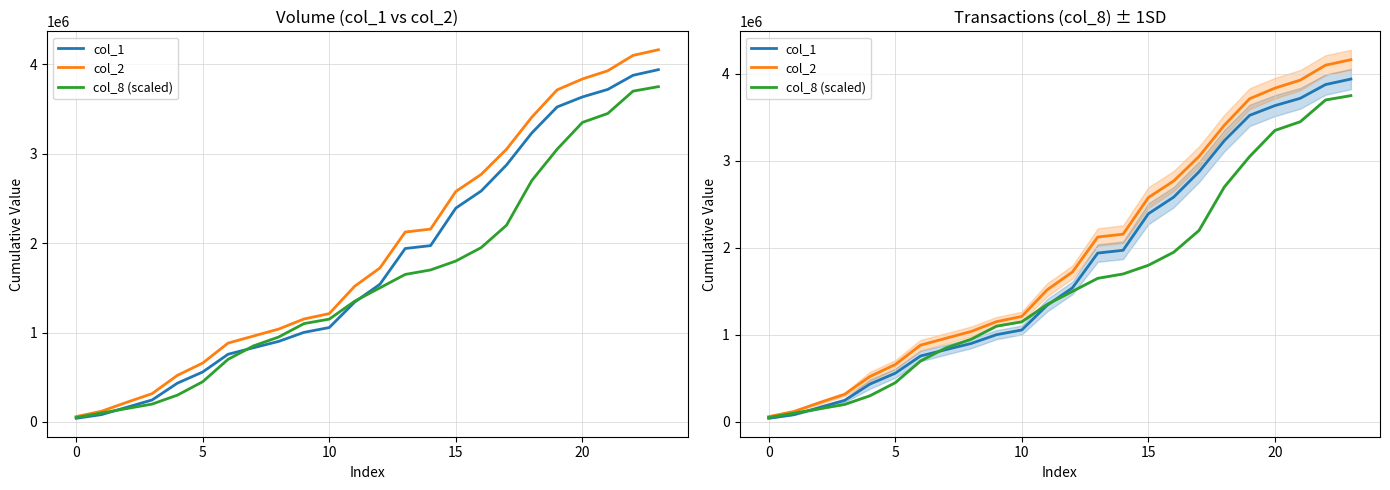

True or false: col_1 and col_2 cross at least once.

False